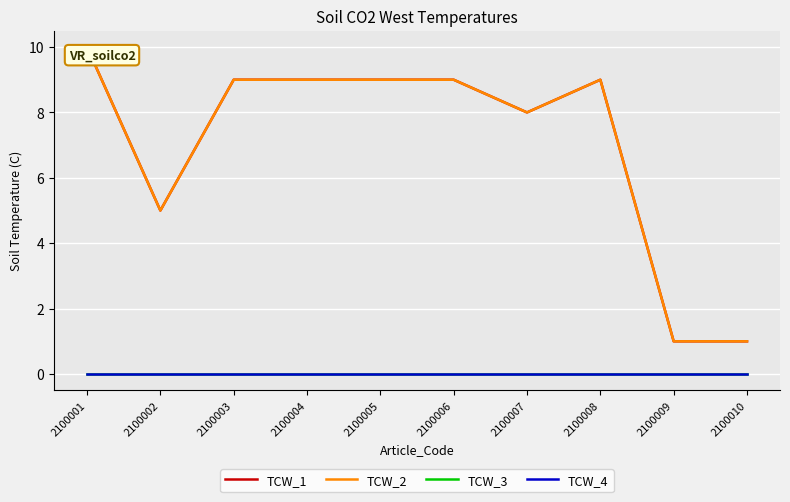

Reading left to right, extract all data points from this chart.

TCW_1: 10	5	9	9	9	9	8	9	1	1
TCW_2: 10	5	9	9	9	9	8	9	1	1
TCW_3: 0	0	0	0	0	0	0	0	0	0
TCW_4: 0	0	0	0	0	0	0	0	0	0